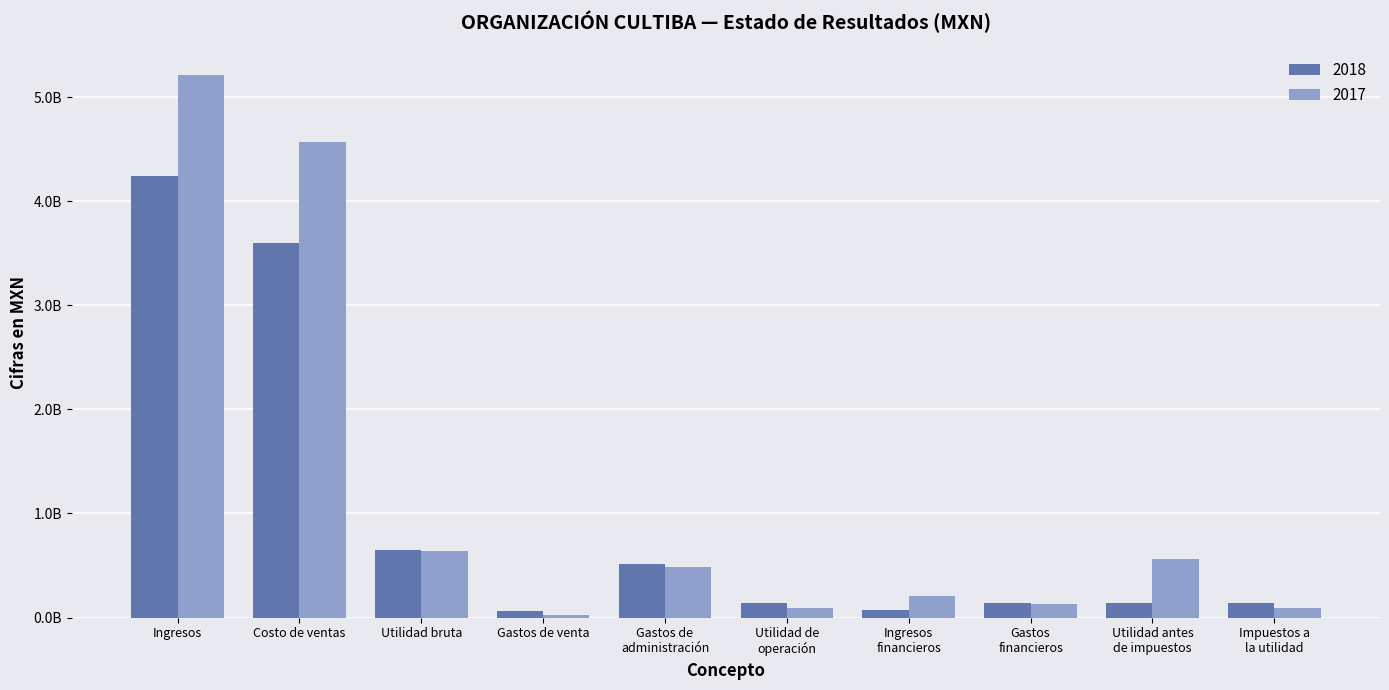

Does the chart contain stacked bars?

No